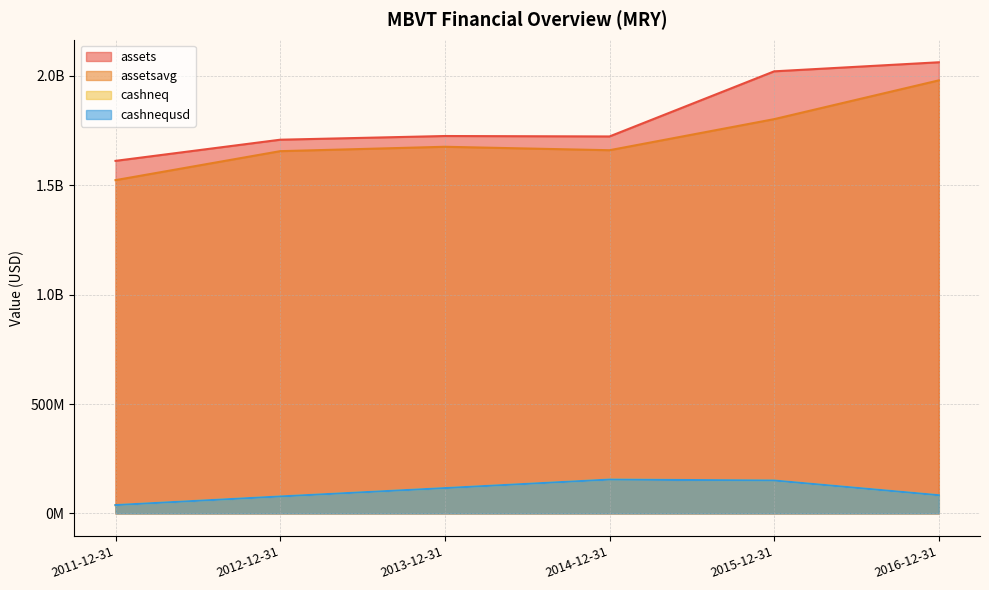

What is the sum of the assetsavg values at 2015-12-31 and 2012-12-31?

3458828250